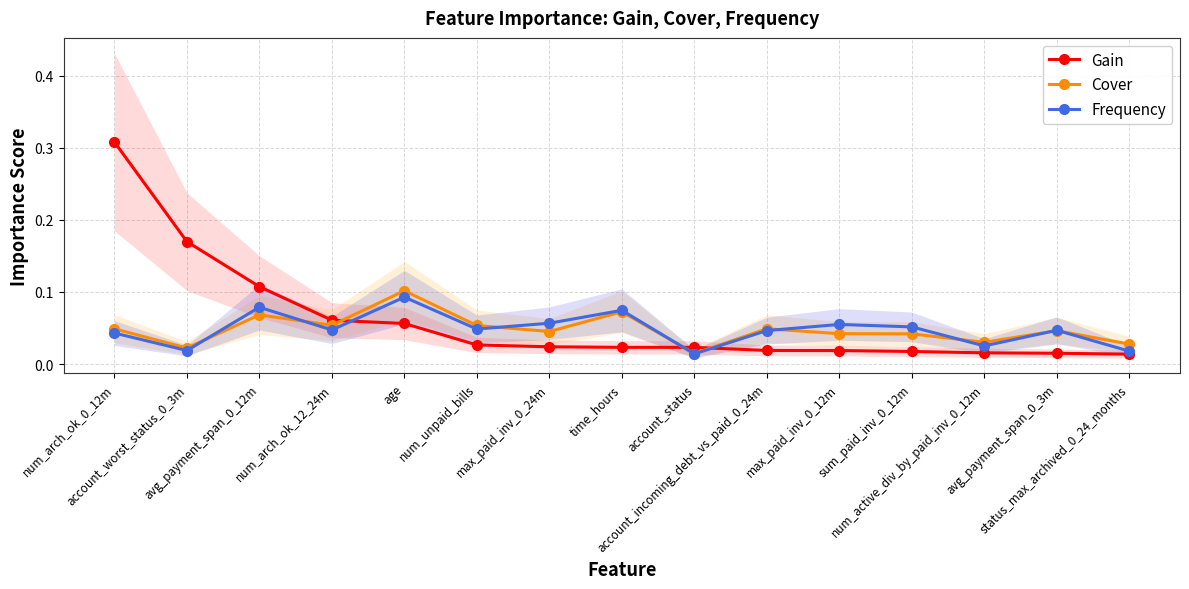

What is the label of the 2nd point from the left?

account_worst_status_0_3m